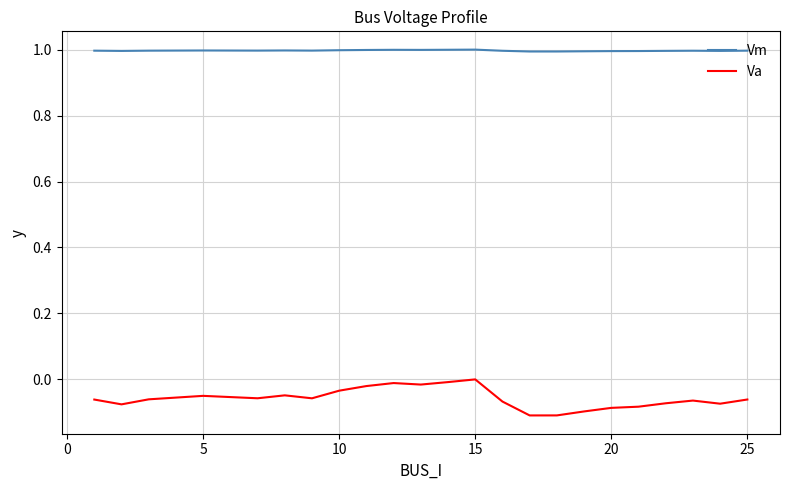

Which series has the widest spread of values?

Va